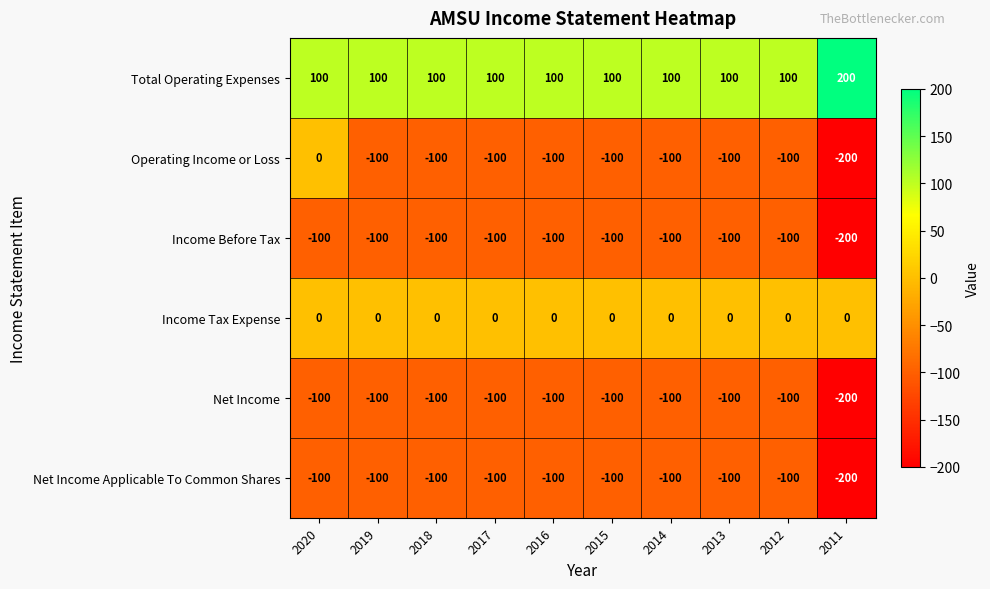

Where does the Operating Income or Loss series first go above -100?

2020